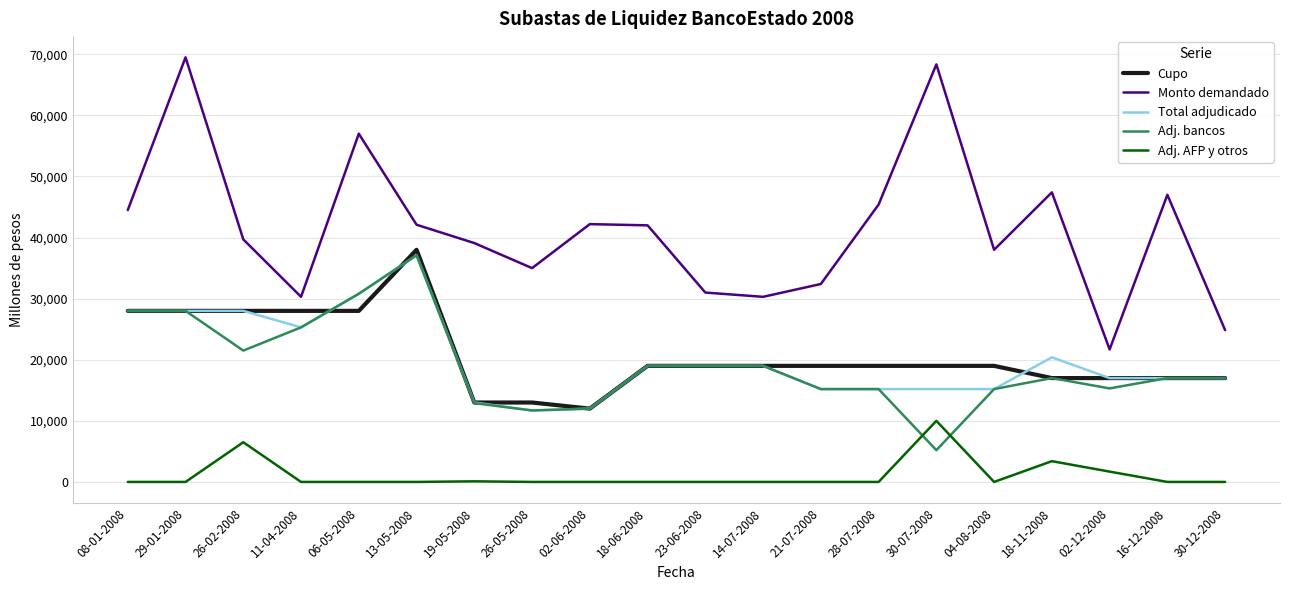

The value of Cupo at 02-06-2008 is 16654. True or false?

False